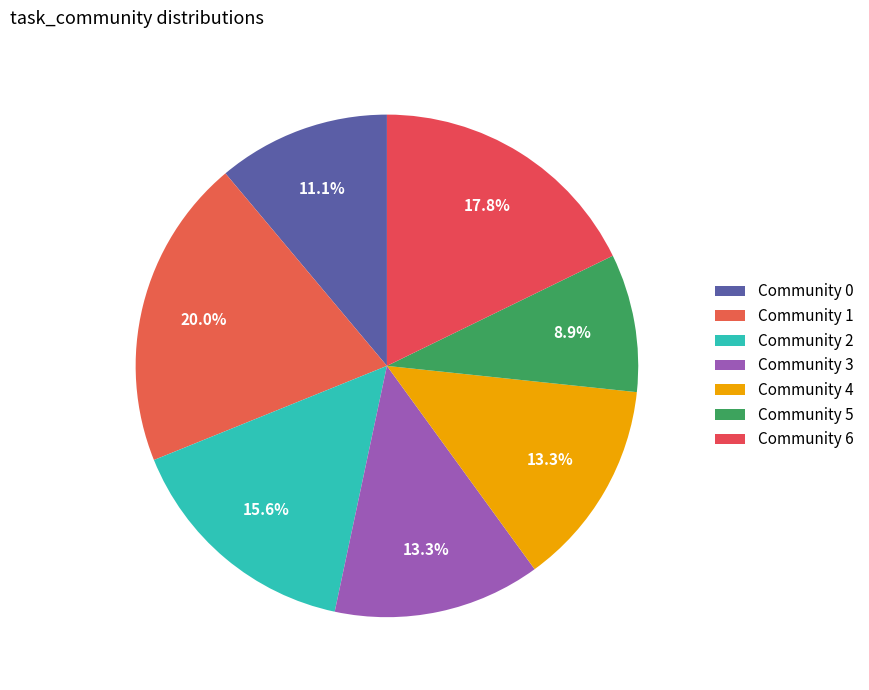

How many segments does this pie chart have?

7